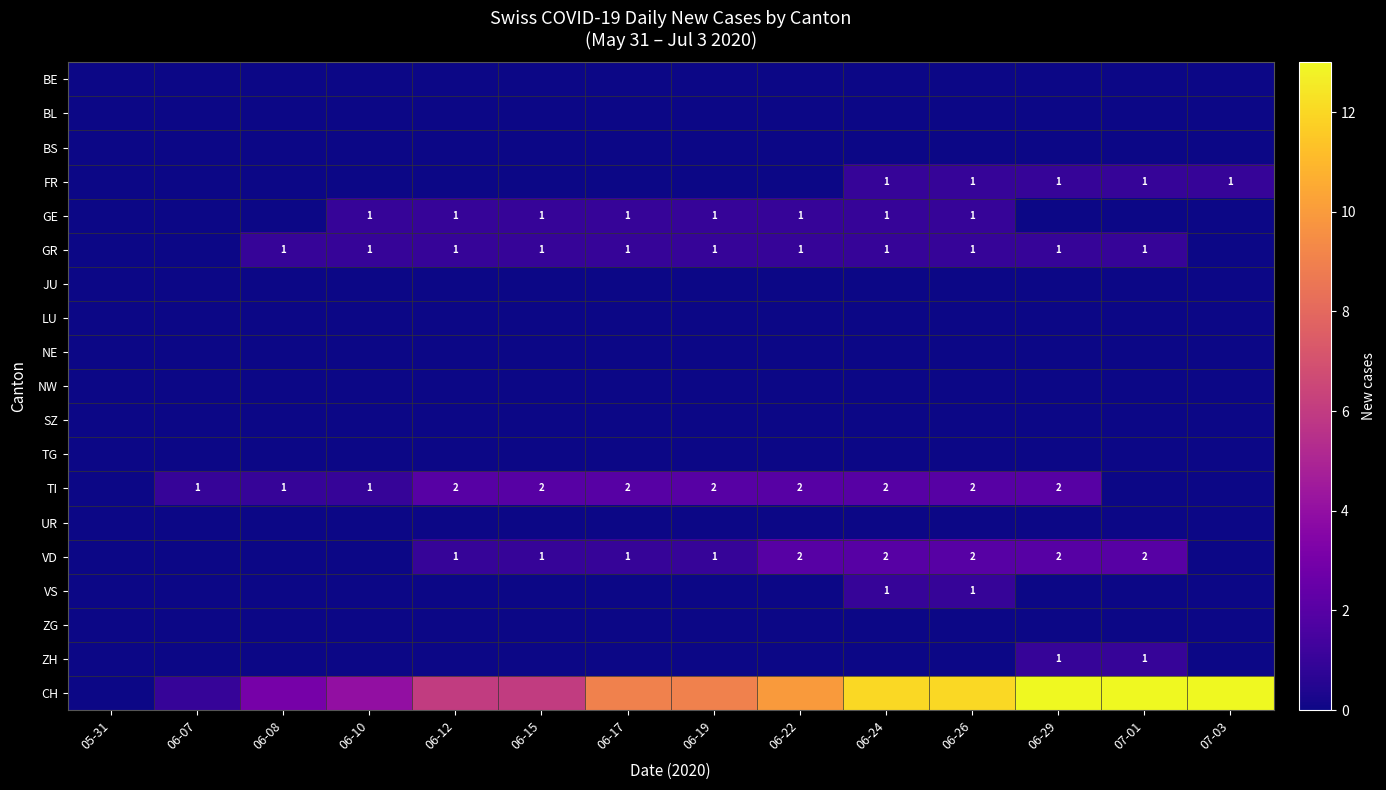

At which category does the chart reach its minimum across all series?

05-31